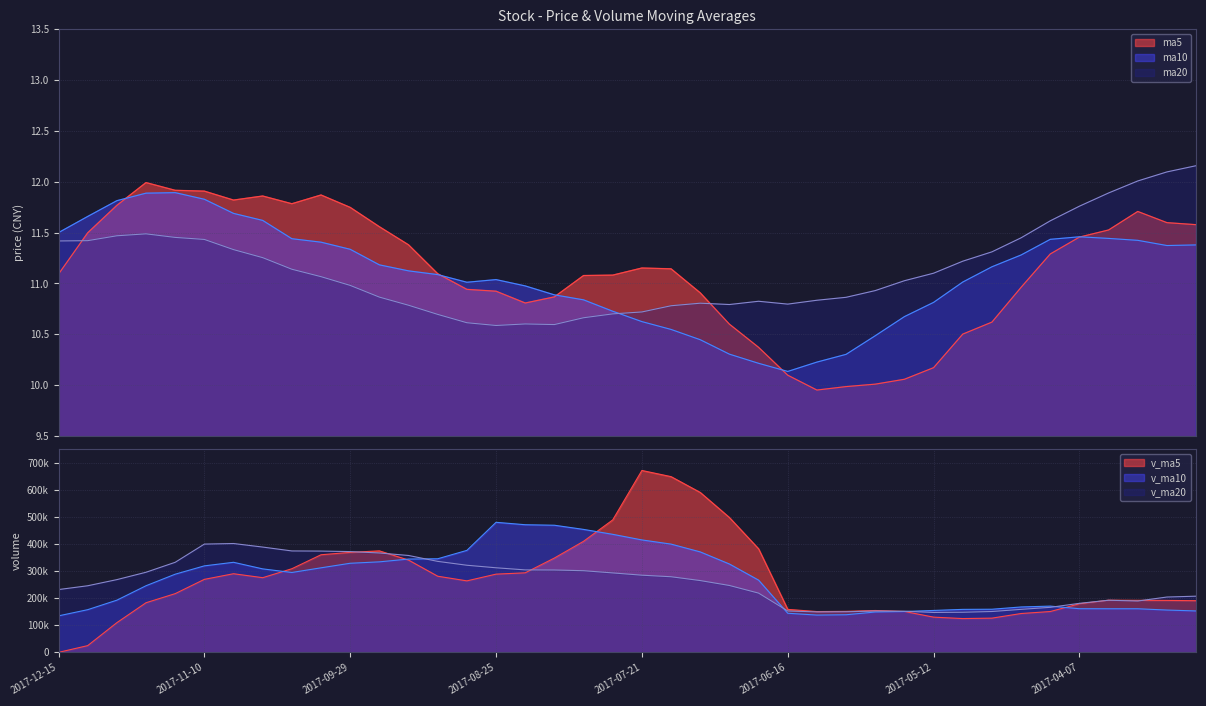

What is the sum of all ma20 values?

445.6